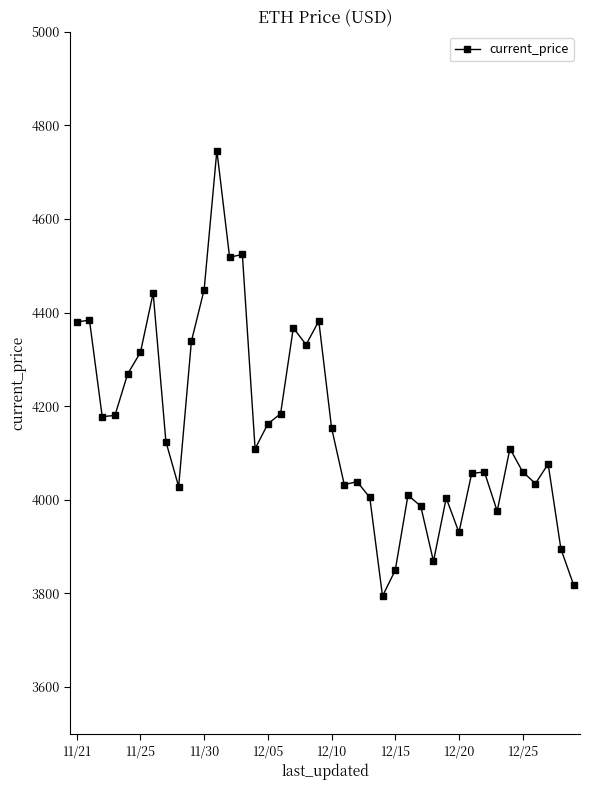

True or false: the data has more than 0 interior local peaks.

True